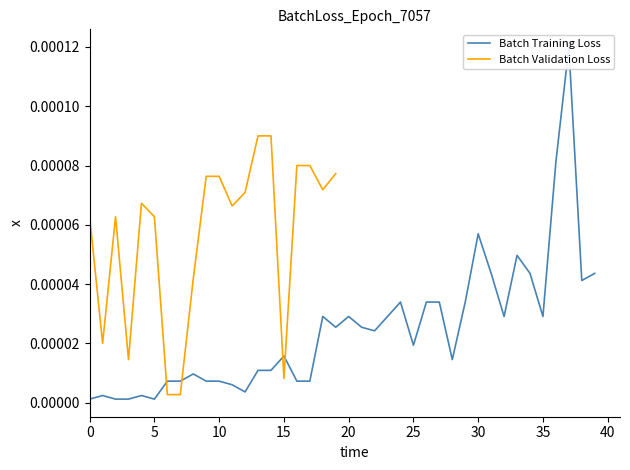

What is the label of the 5th point from the right?

35